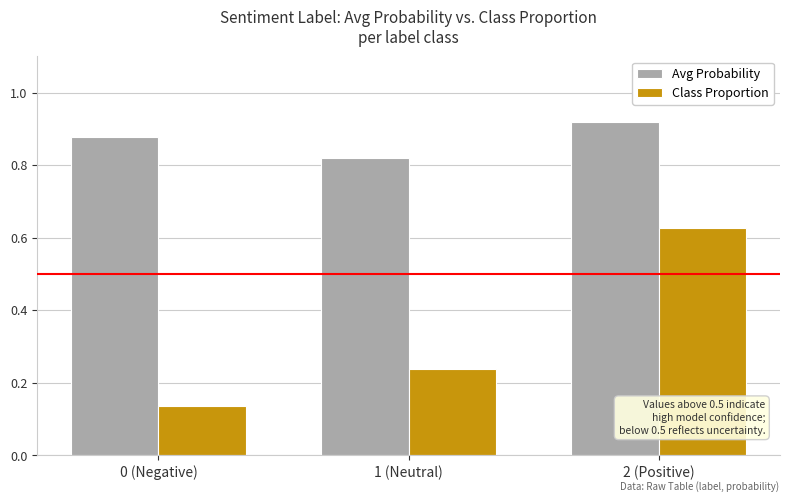

True or false: Class Proportion has a value of 0.8 at 2 (Positive).

False